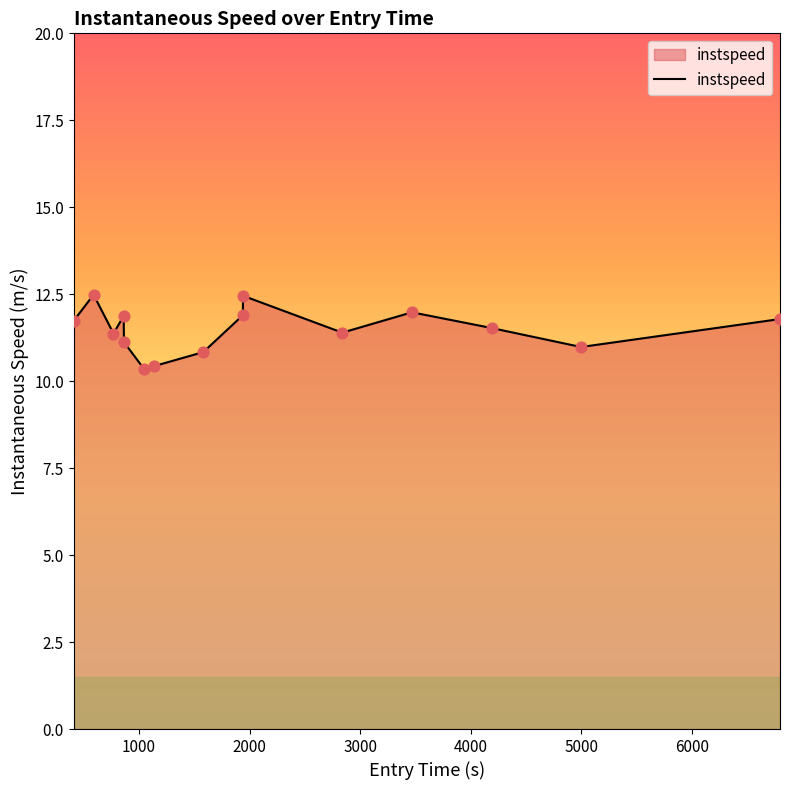

What is the maximum value shown in the chart?

12.5